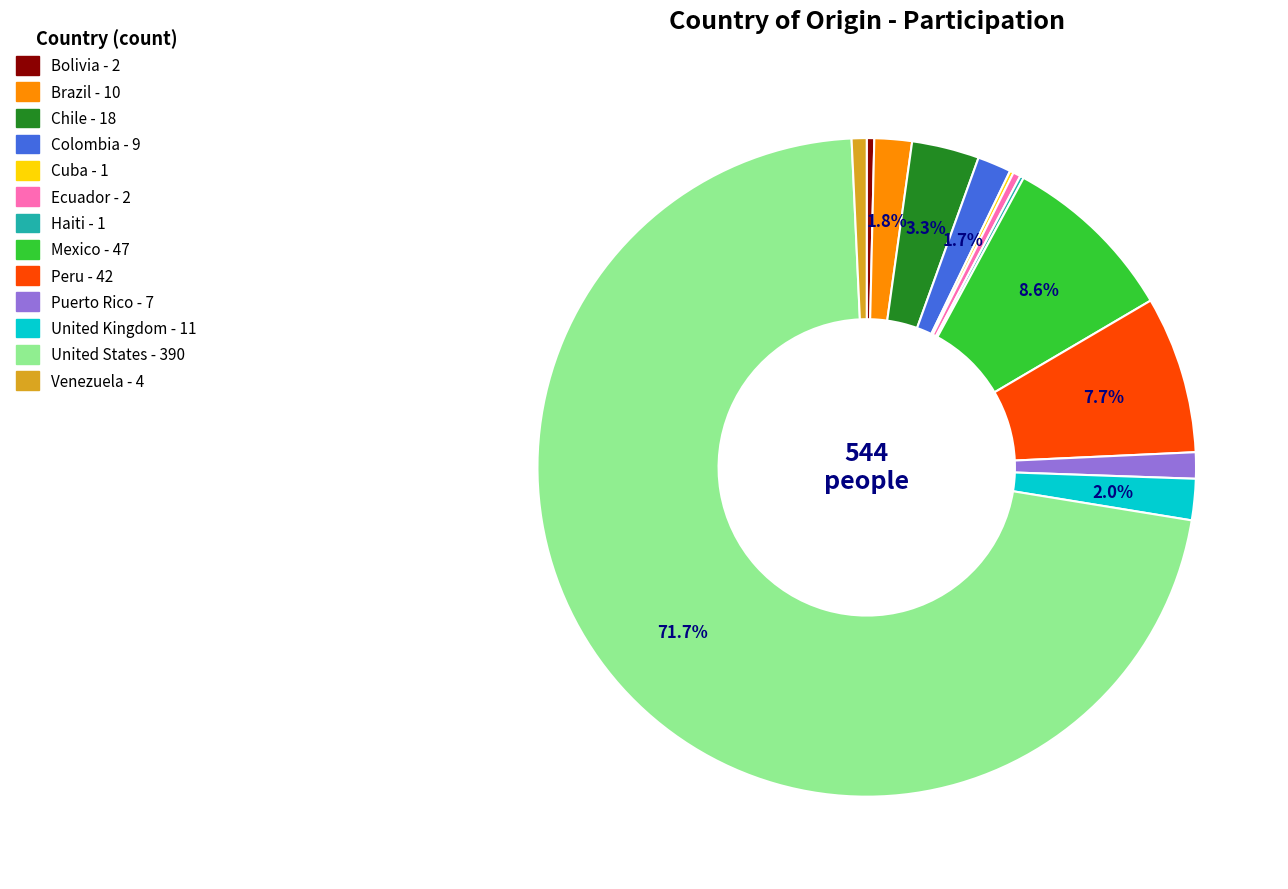

What percentage is NOT represented by Colombia?

98.3%